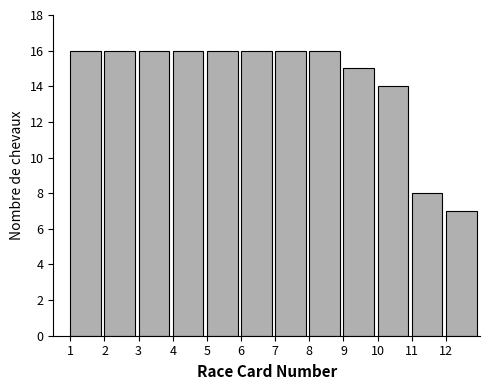

Reading left to right, transcribe this chart: for each bar, give the range it covers on the x-axis and its height. The values are not printed on the chart, so give them approximately, as read against the axis.

1 to 2: 16
2 to 3: 16
3 to 4: 16
4 to 5: 16
5 to 6: 16
6 to 7: 16
7 to 8: 16
8 to 9: 16
9 to 10: 15
10 to 11: 14
11 to 12: 8
12 to 13: 7